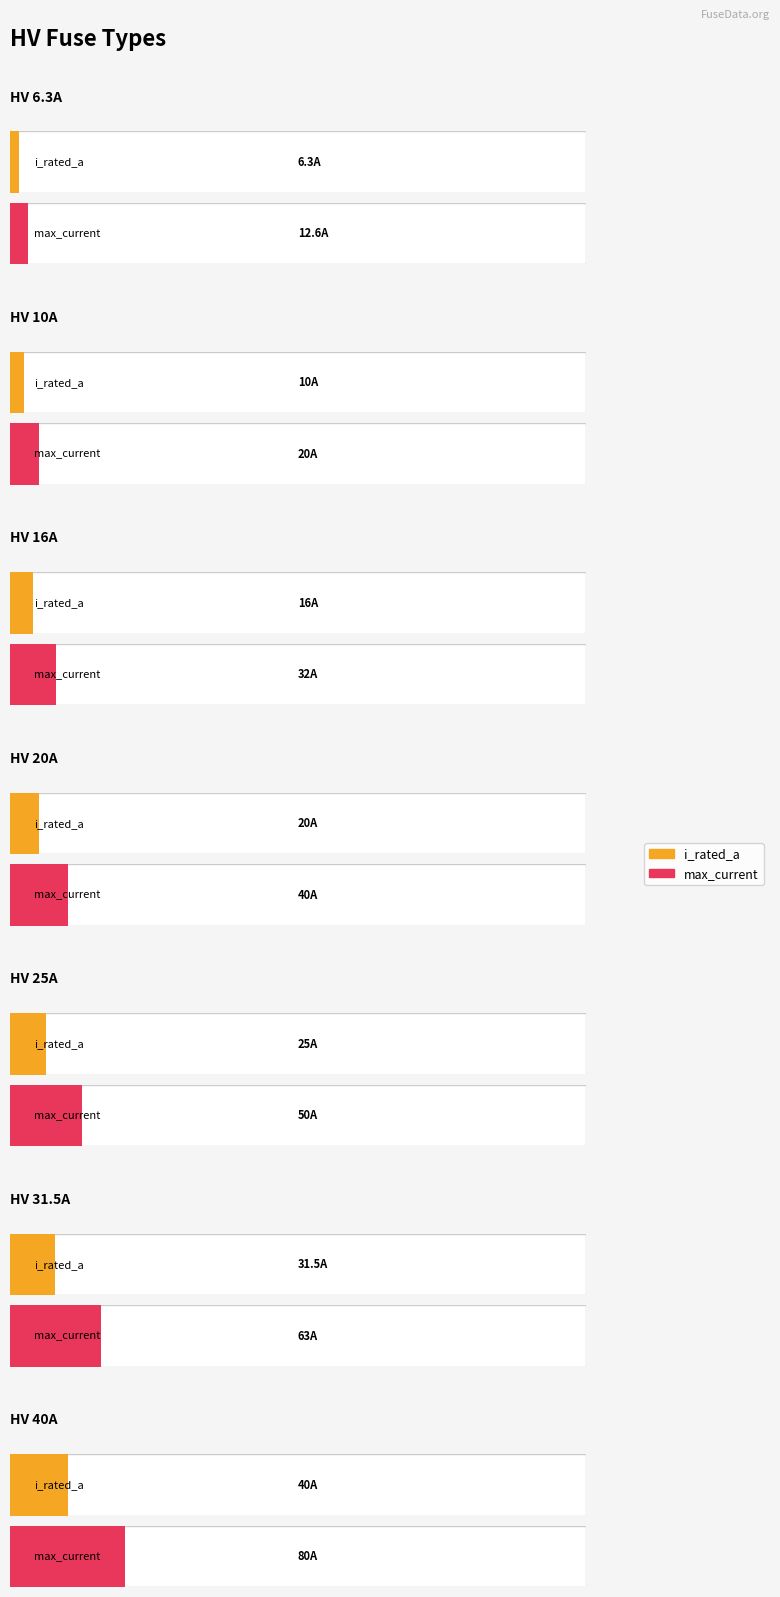

What is the sum of the values at HV 20A and HV 40A?

60.0